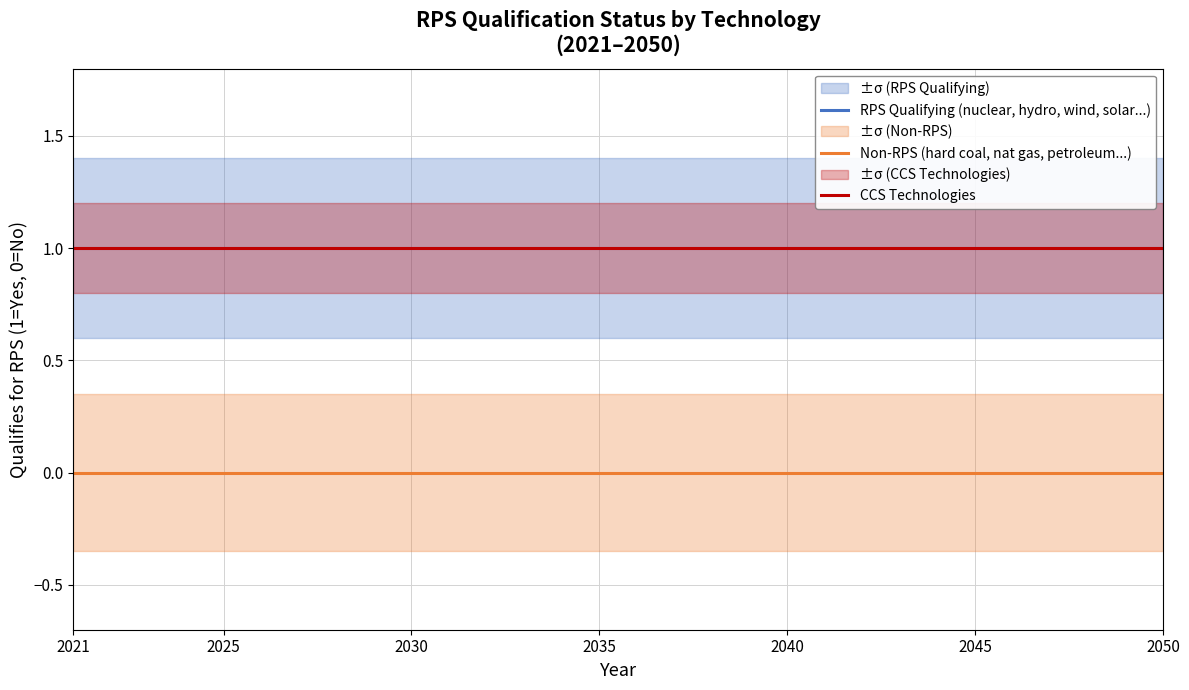

Which series has the largest total across all categories?

RPS Qualifying (nuclear, hydro, wind, solar...)